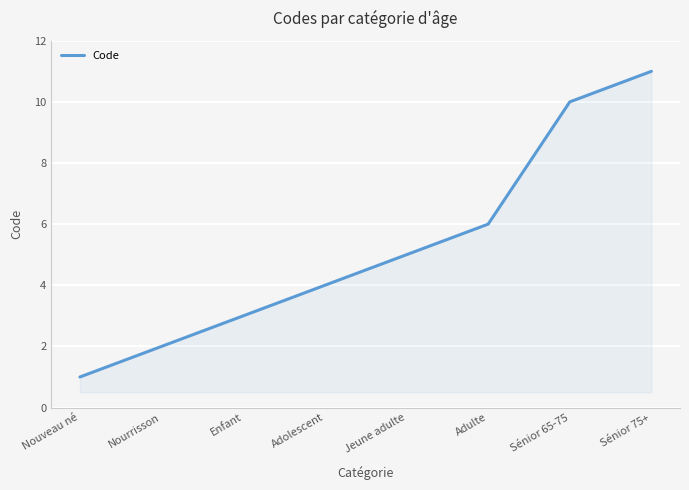

What is the ratio of the value at Enfant to the value at Nourrisson?

1.5